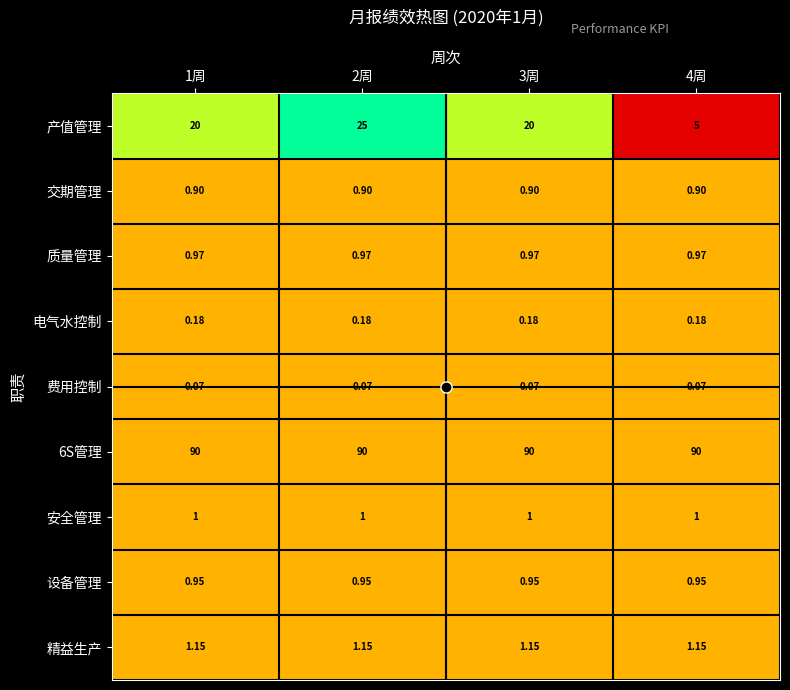

Which series changed the most between 3周 and 4周?

产值管理